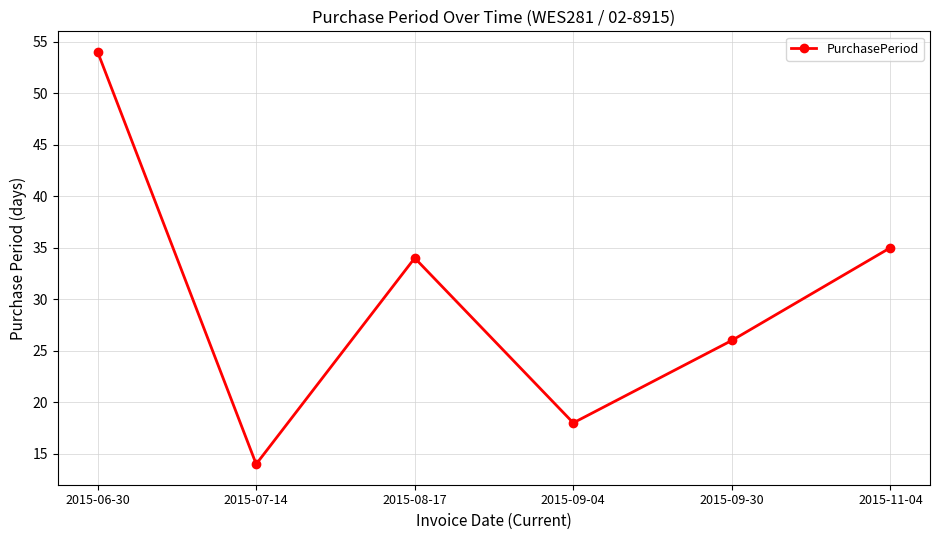

How many series are shown in this chart?

1